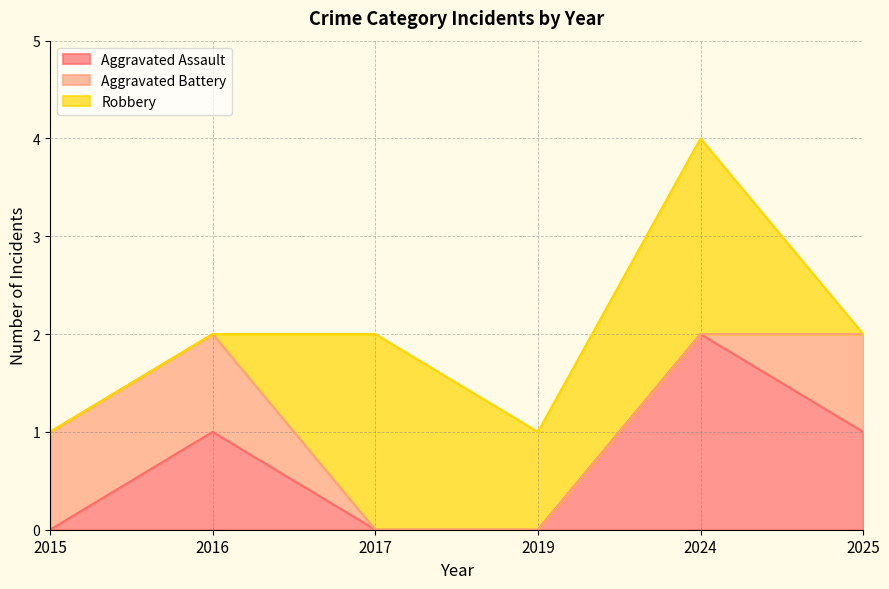

Between 2017 and 2015, which is larger?

2017